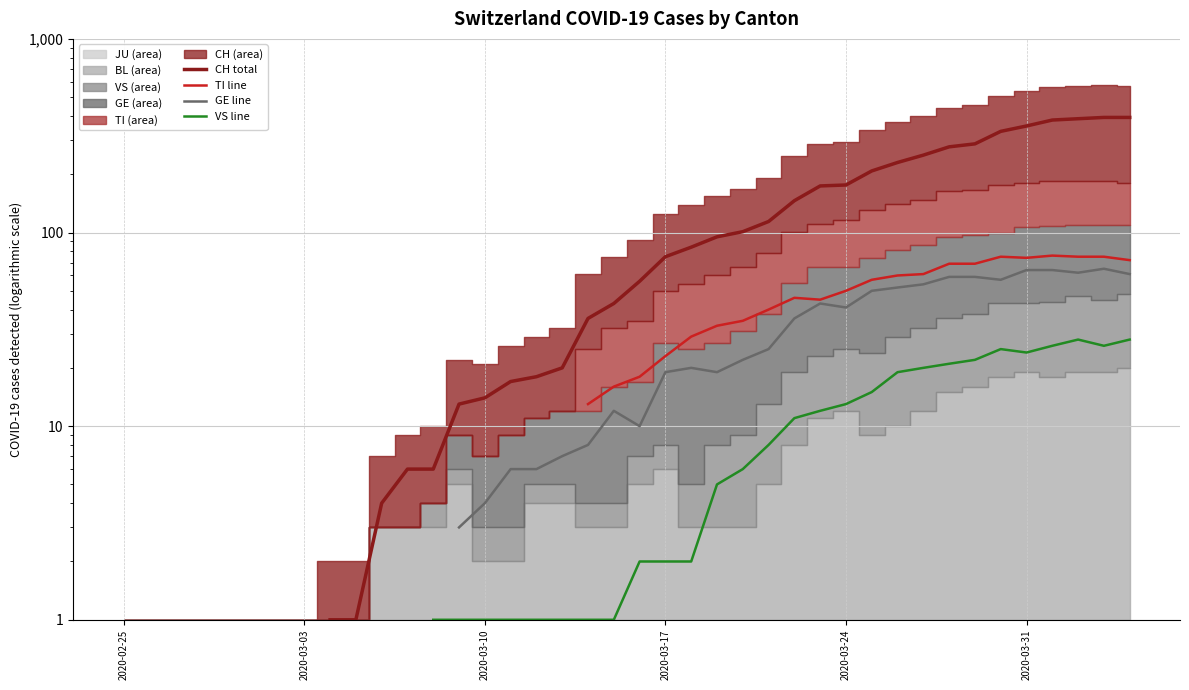

The value of GE line at 13 is 4.7. True or false?

False